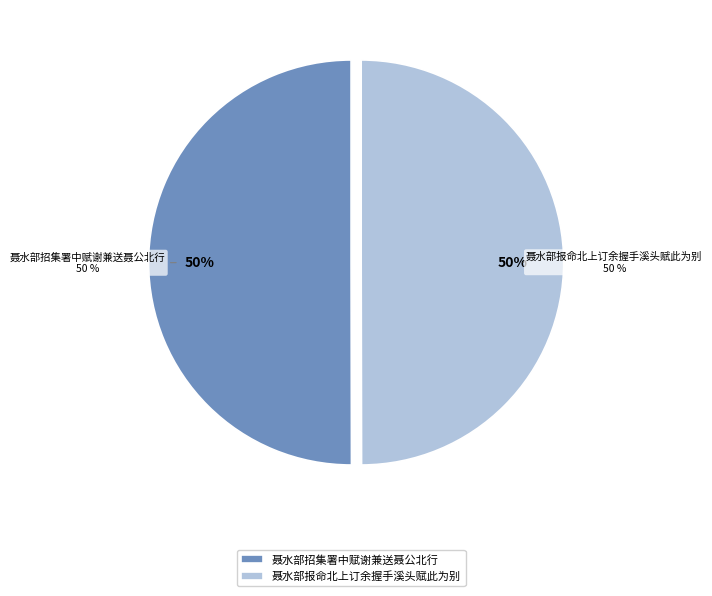

What portion of the pie excludes 聂水部招集署中赋谢兼送聂公北行?

50.0%